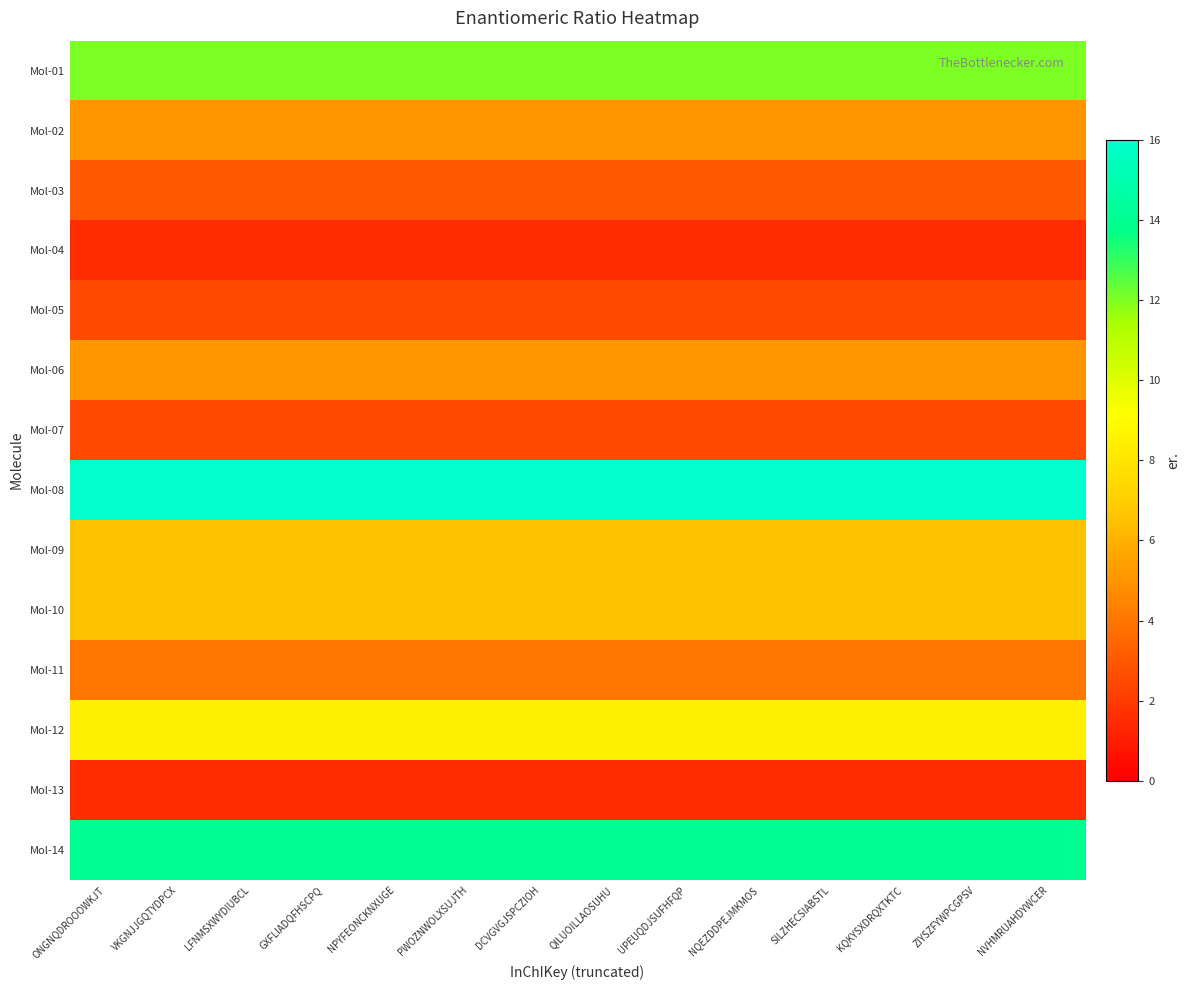

Which has a higher value, SILZHECSIABSTL or PWOZNWOLXSUJTH?

SILZHECSIABSTL